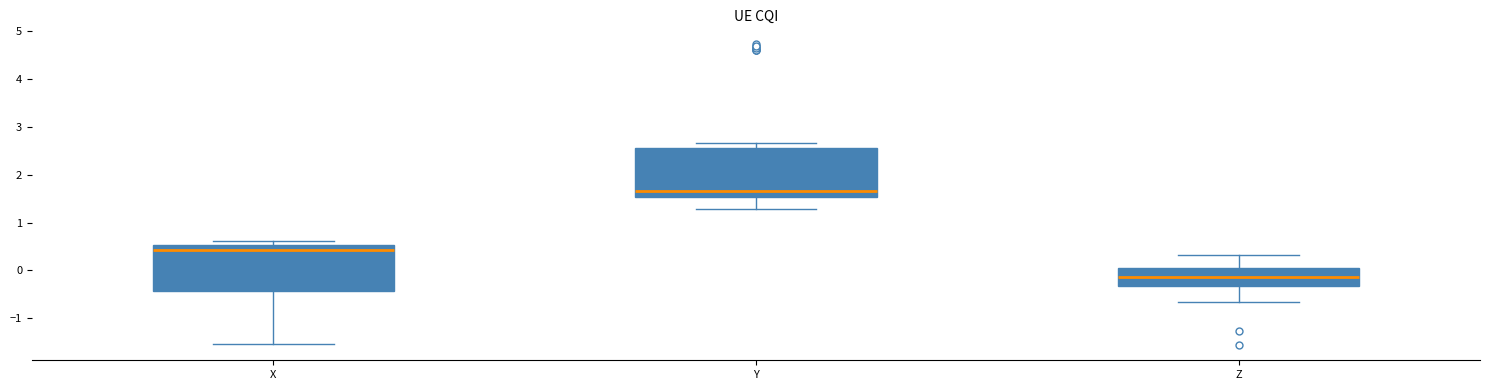

Reading left to right, read every box against the y-axis: the position of its median line, the range the box covers, and the ends of its whiskers. The values are not printed on the chart, so give them approximately, as read against the axis.

X: median 0.4, box -0.4 to 0.5, whiskers -1.5 to 0.6
Y: median 1.7, box 1.5 to 2.6, whiskers 1.3 to 2.7
Z: median -0.1, box -0.3 to 0.0, whiskers -0.7 to 0.3